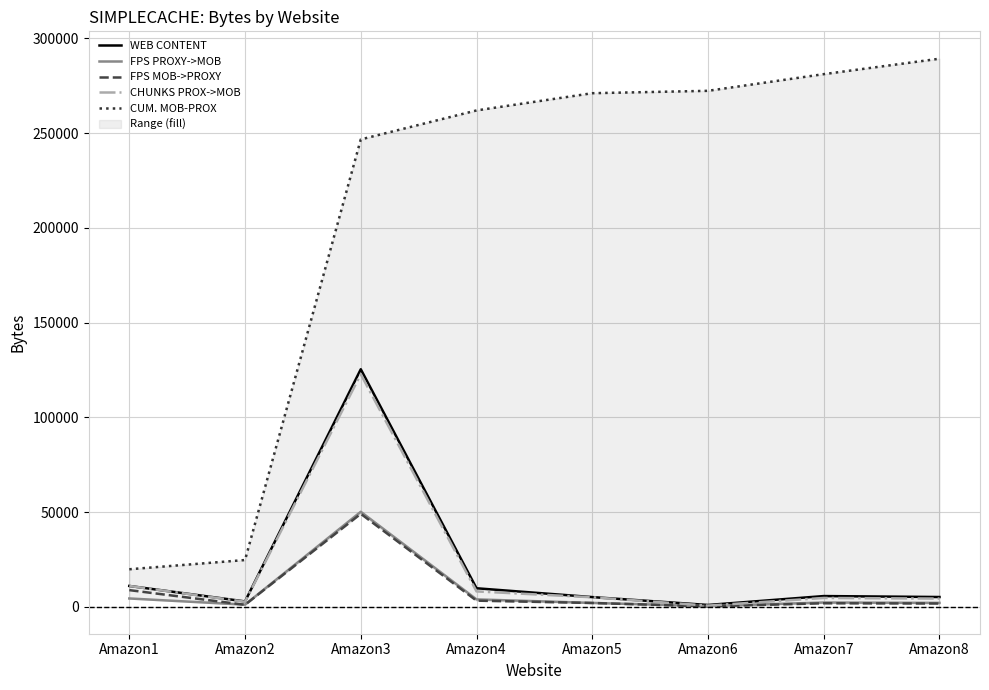

At Amazon6, list the series in order from largest to smallest.

CUM. MOB-PROX, WEB CONTENT, CHUNKS PROX->MOB, FPS PROXY->MOB, FPS MOB->PROXY